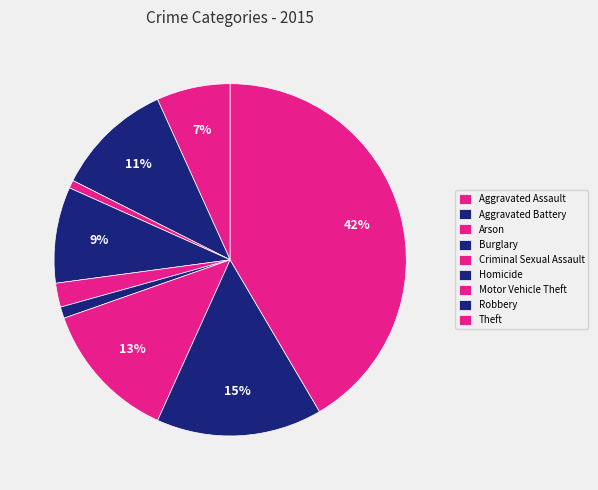

Approximately how many times larger is the value at Arson compared to Burglary?

0.1